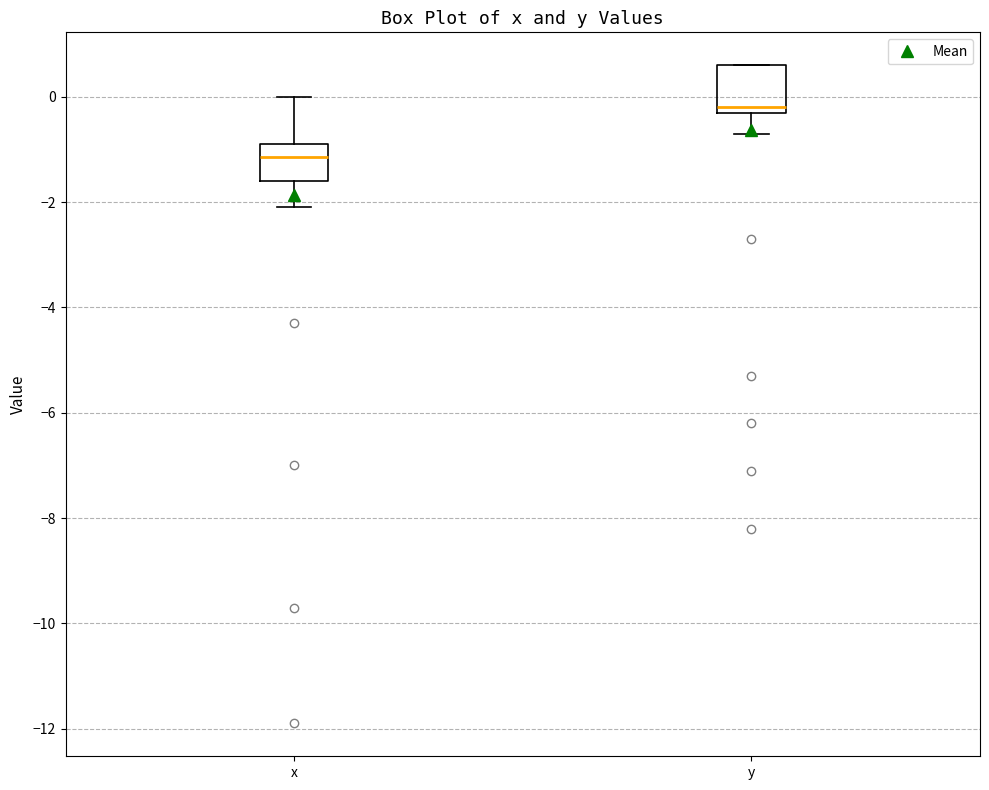

Reading left to right, transcribe this box plot: for each box, give where its median line is, the range the box spans, and where its two whiskers end, as read against the y-axis. The values are not printed on the chart, so give them approximately, as read against the axis.

x: median -1.2, box -1.6 to -0.8, whiskers -2.0 to 0.0
y: median -0.2 (just above the box's lower edge), box -0.2 to 0.6, whiskers -0.6 to 0.6